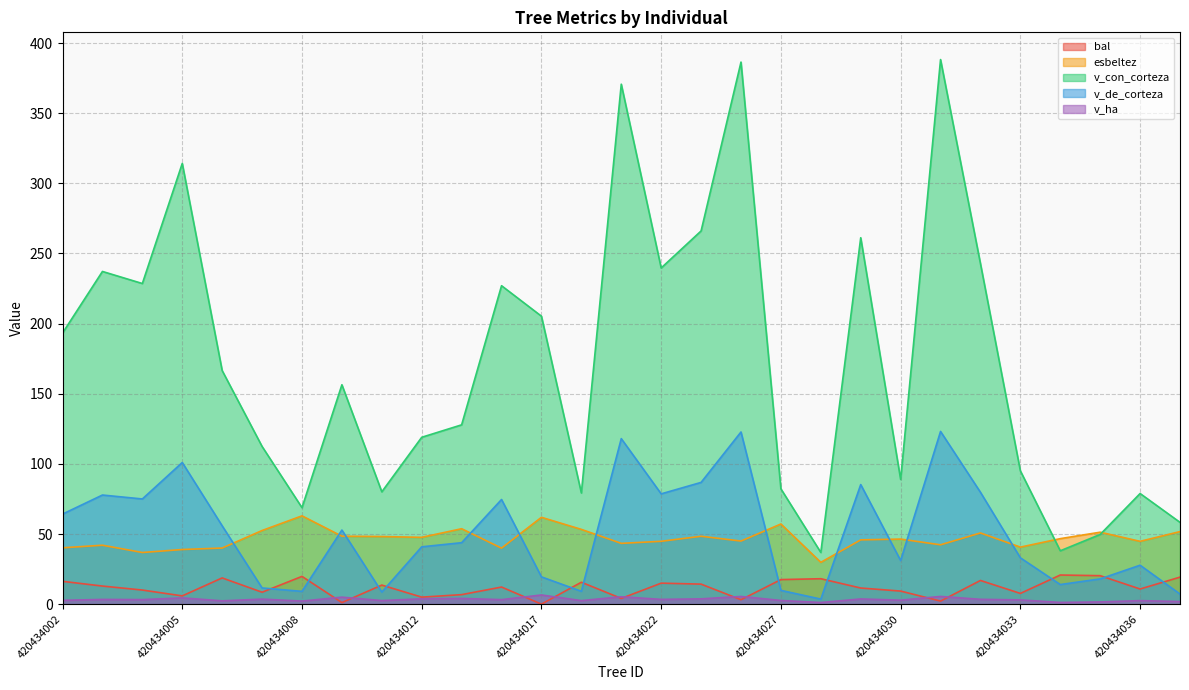

At which category does v_con_corteza reach its first local peak?

420434003